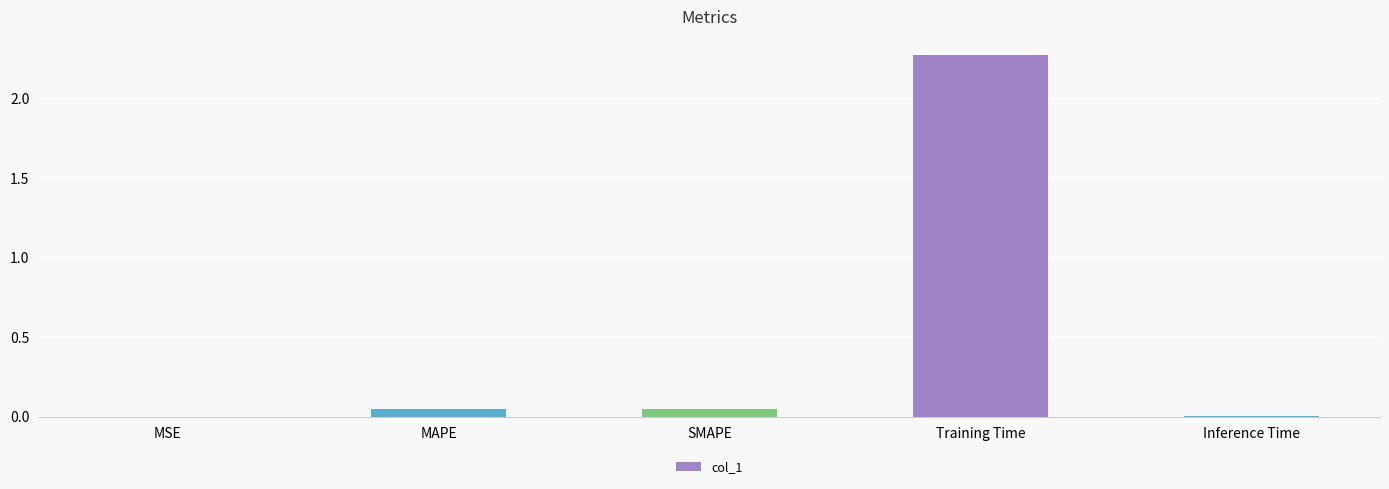

What is the change in value from Training Time to Inference Time?

-2.3